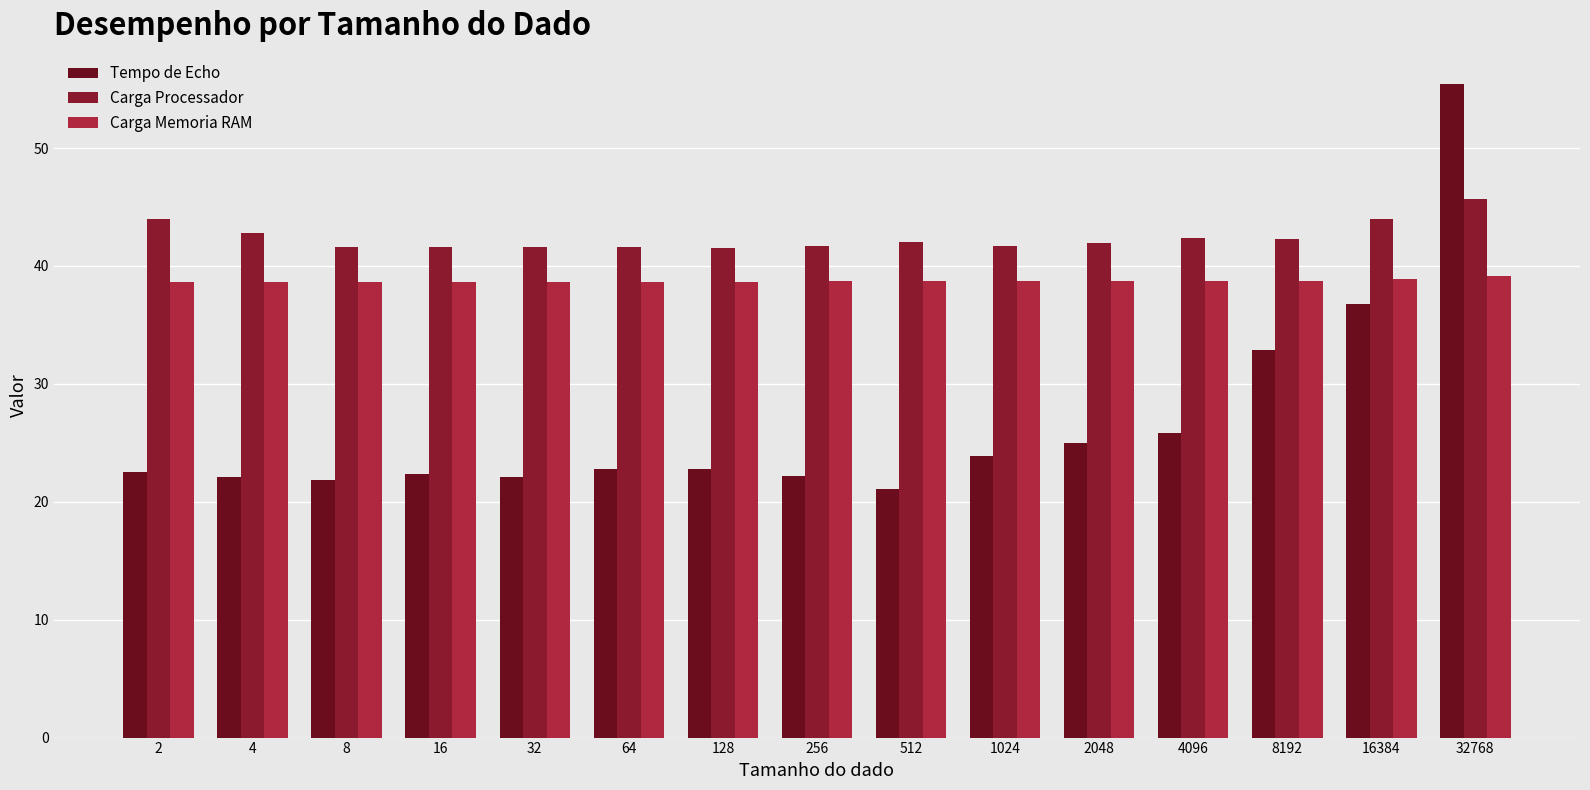

Between 4096 and 32768, which series saw the biggest shift?

Tempo de Echo